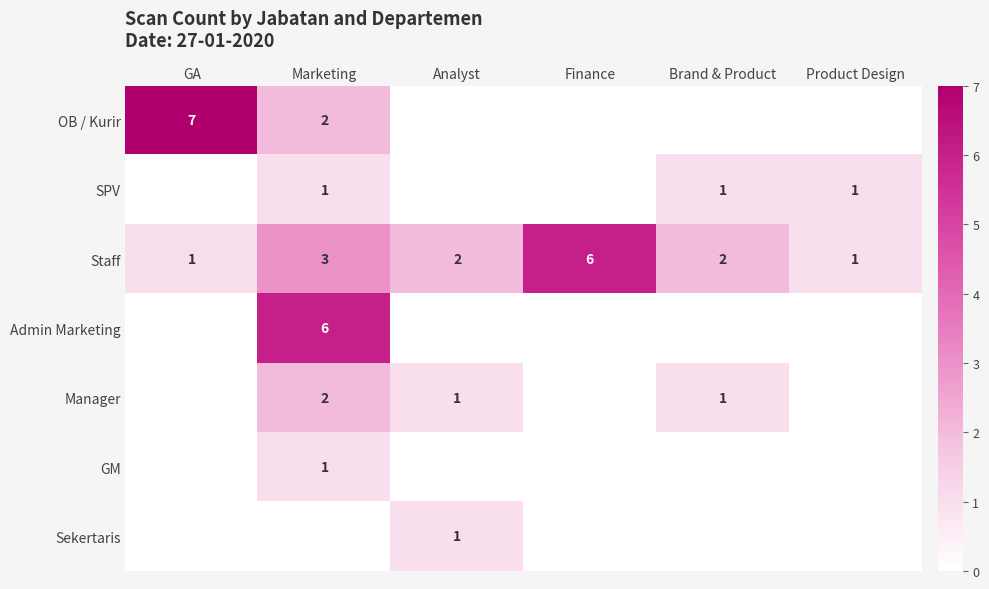

What is the greatest value displayed?

7